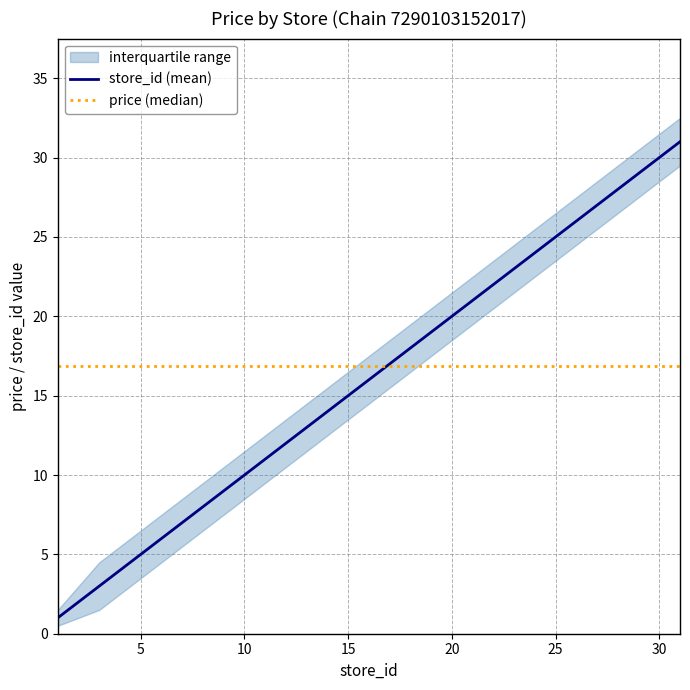

What is the lowest value of the store_id (mean) series?

1.0